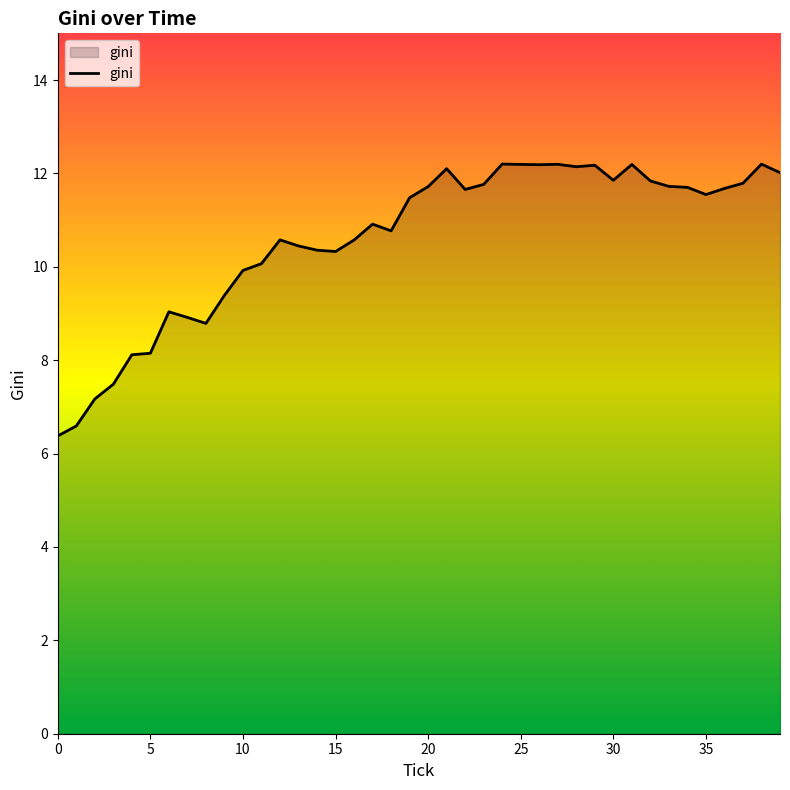

What is the maximum value shown in the chart?

12.2